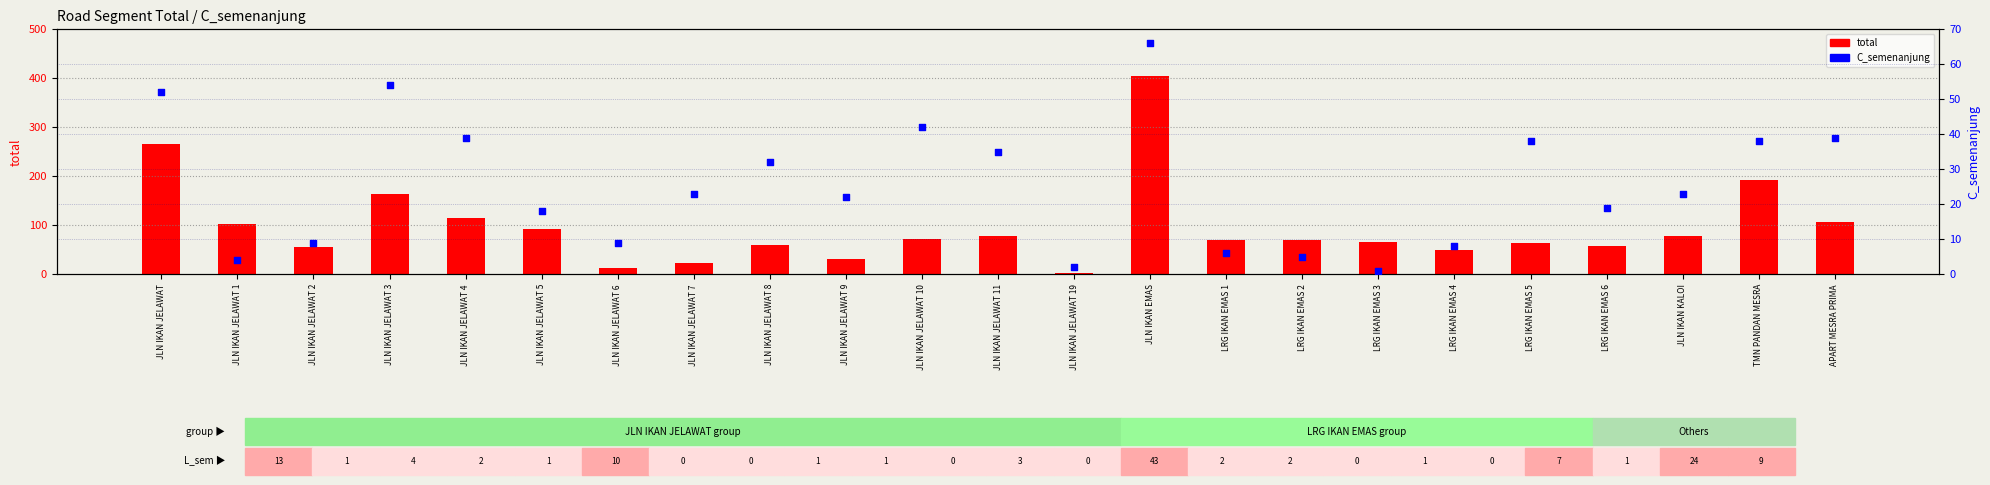

Which series reaches the minimum Y coordinate?

C_semenanjung